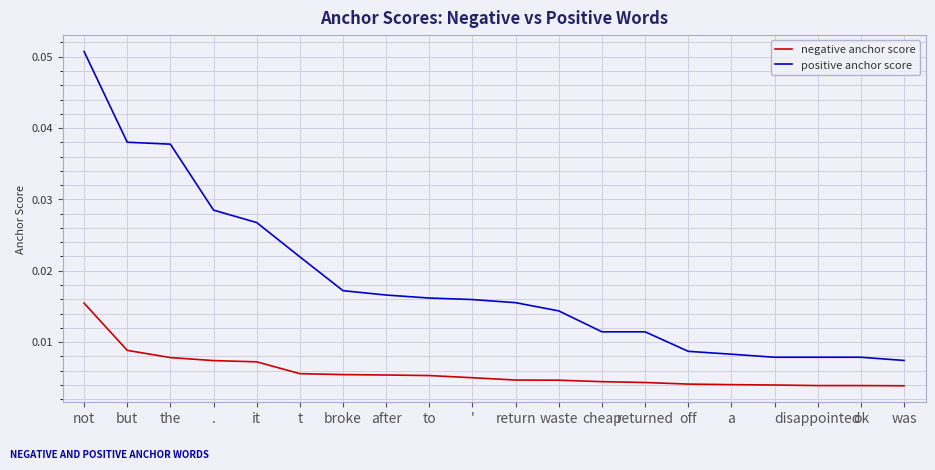

How many series are shown in this chart?

2